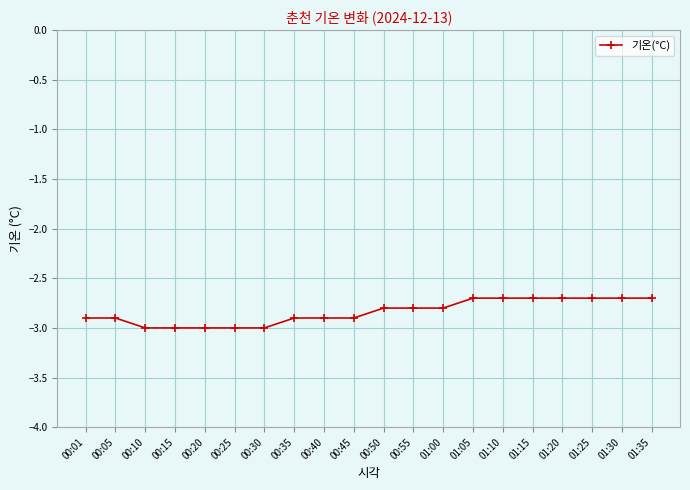

What is the difference between the maximum and minimum values?

0.3